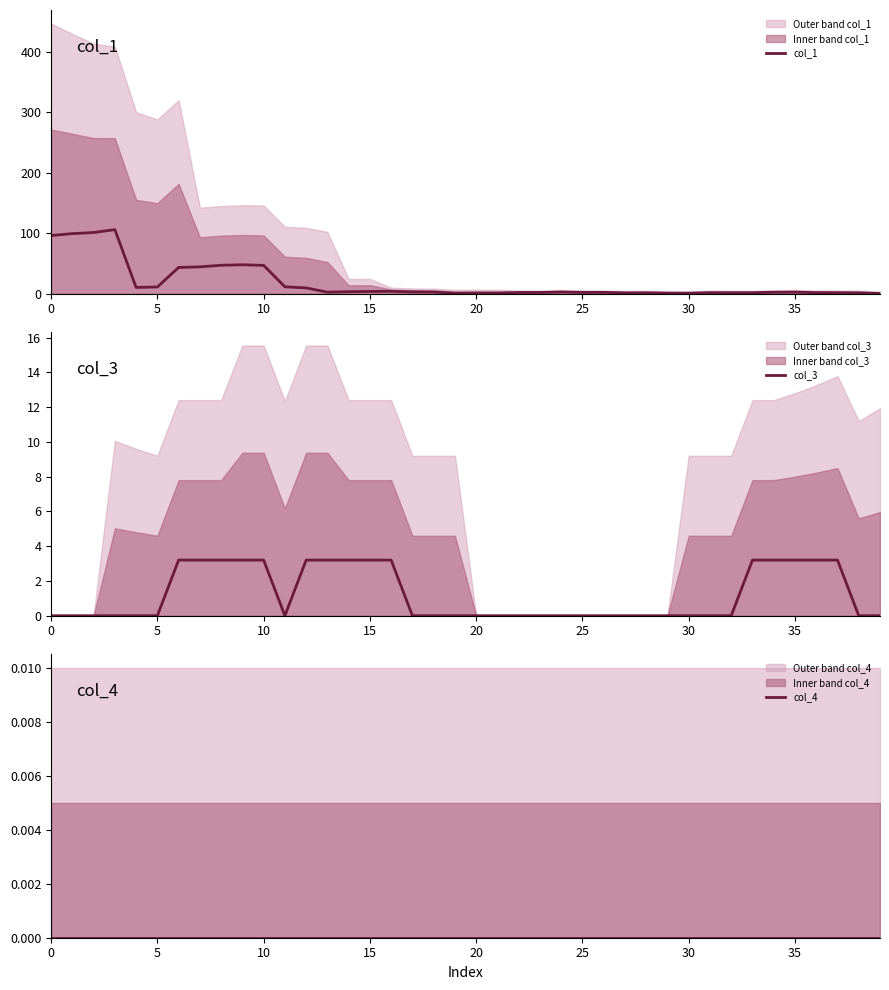

True or false: col_4 and col_3 cross at least once.

False